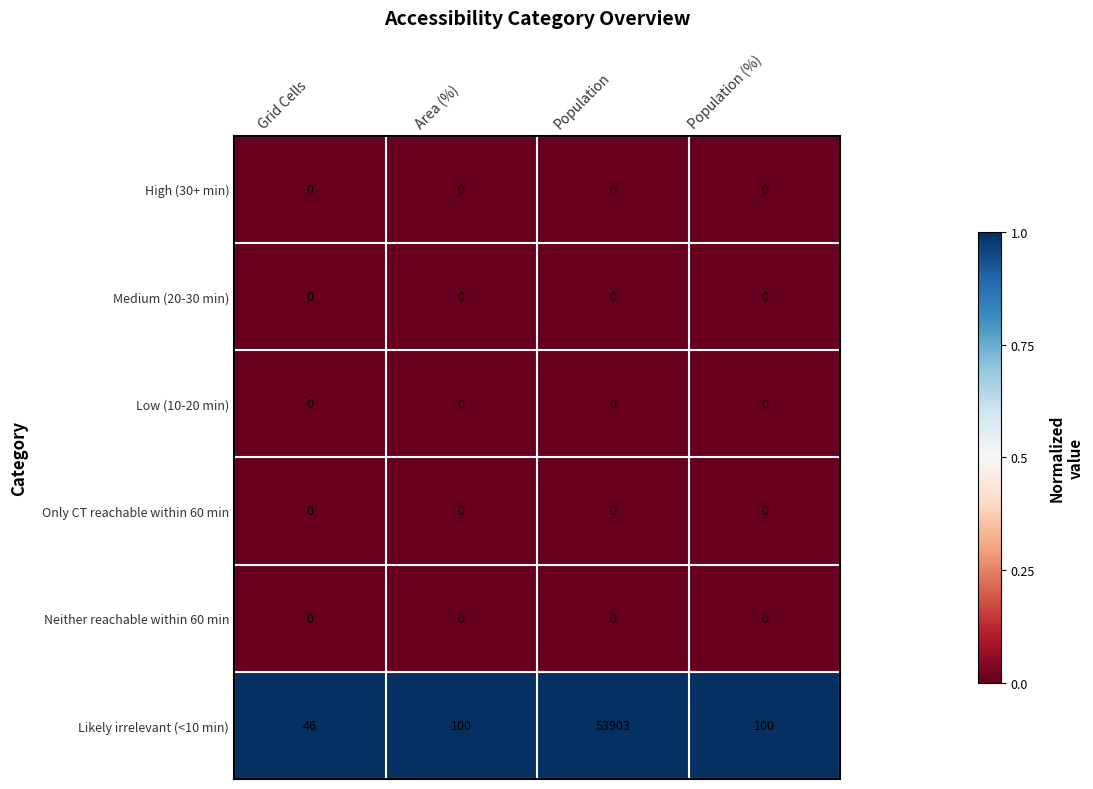

True or false: Likely irrelevant (<10 min) has a value of 69 at Area (%).

False